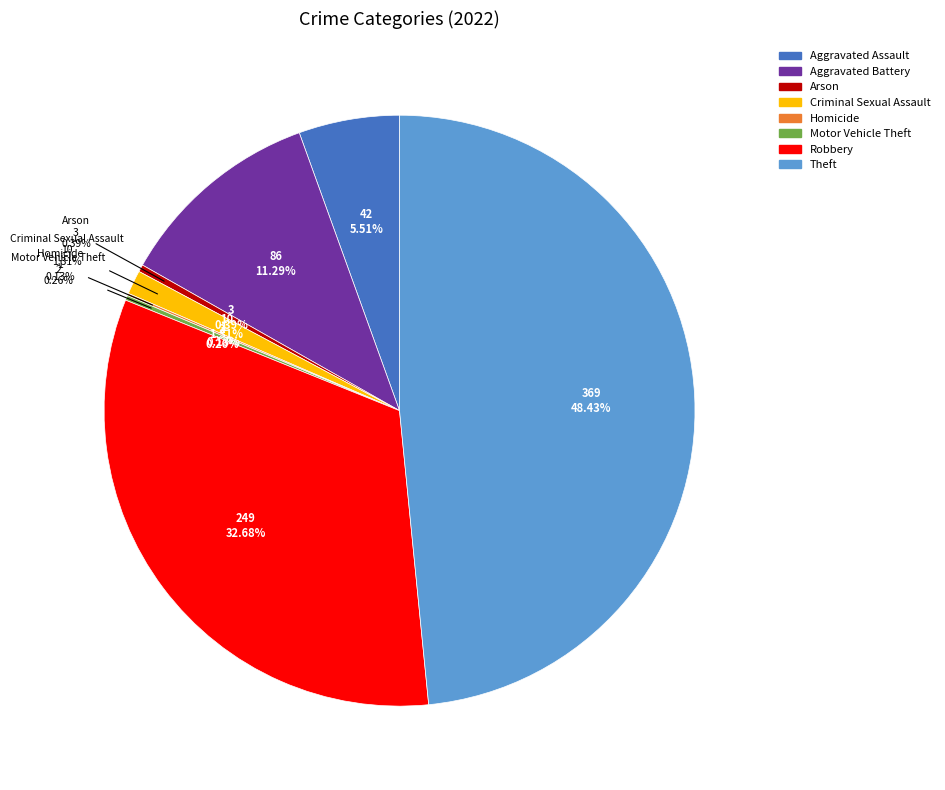

Do Aggravated Assault and Arson together represent more than half of the pie?

No